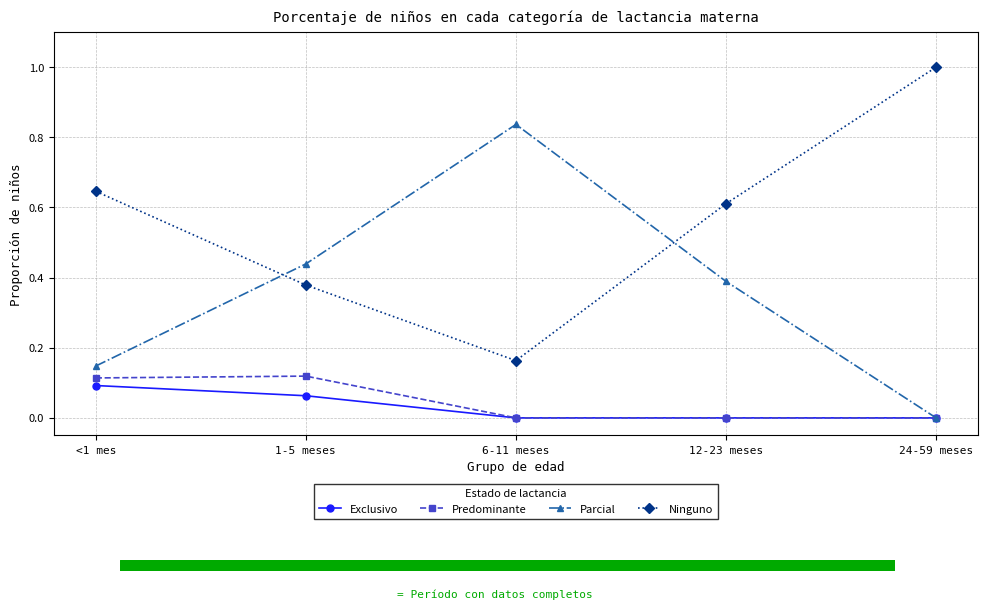

What is the label of the 3rd point from the right?

6-11 meses